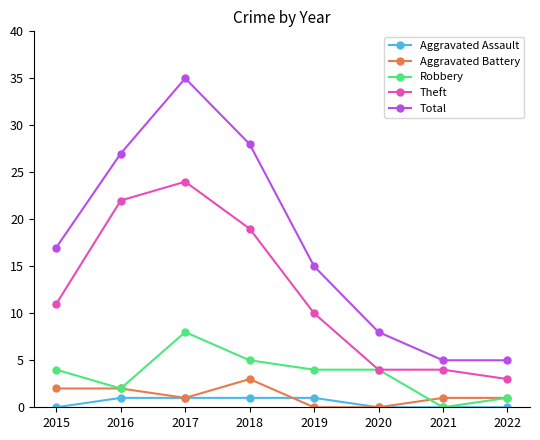

Is this an area chart (filled region under the line)?

No